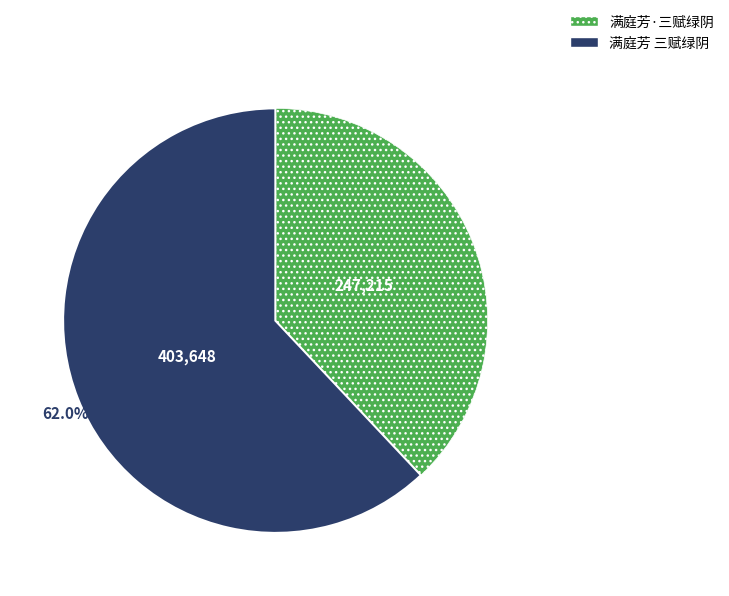

To the nearest percent, what is the difference between the largest and smallest slice percentages?

24%